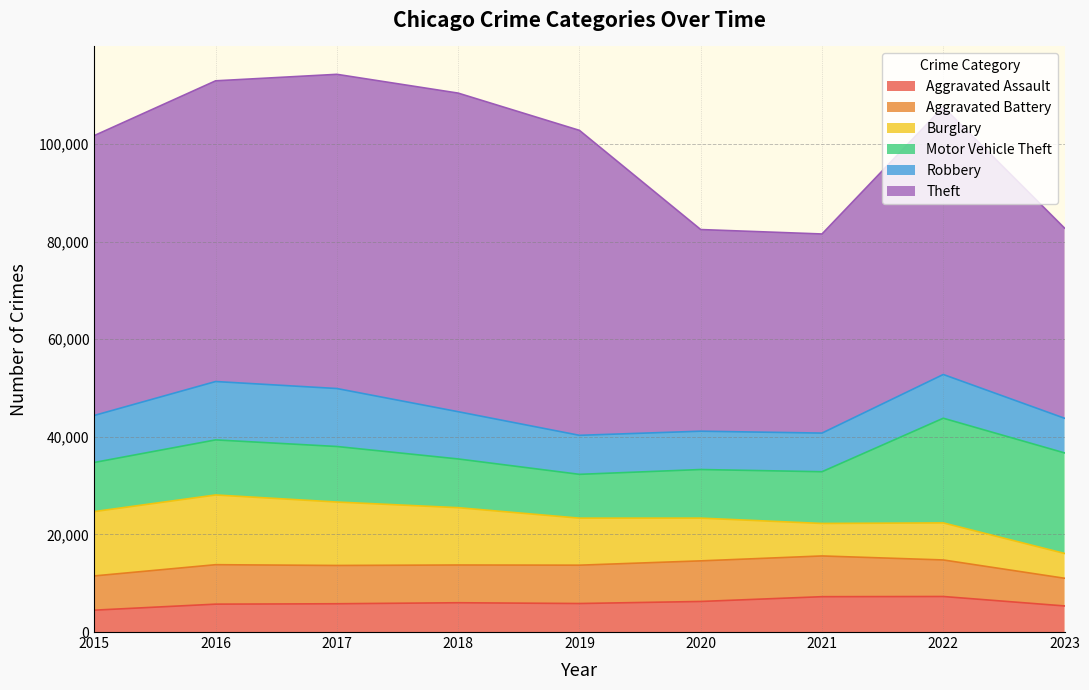

At how many categories does at least one series exceed 65103?

1